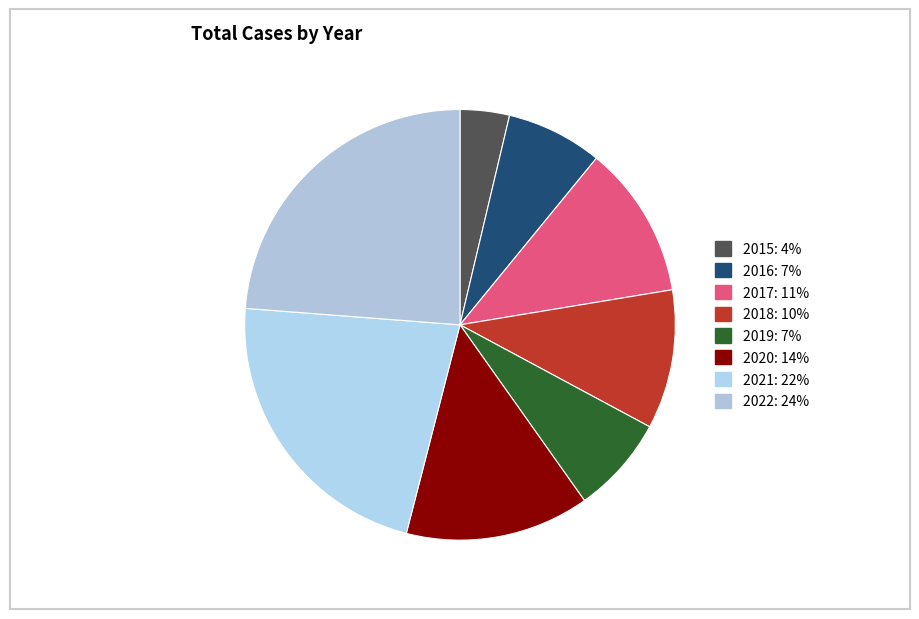

How many segments does this pie chart have?

8